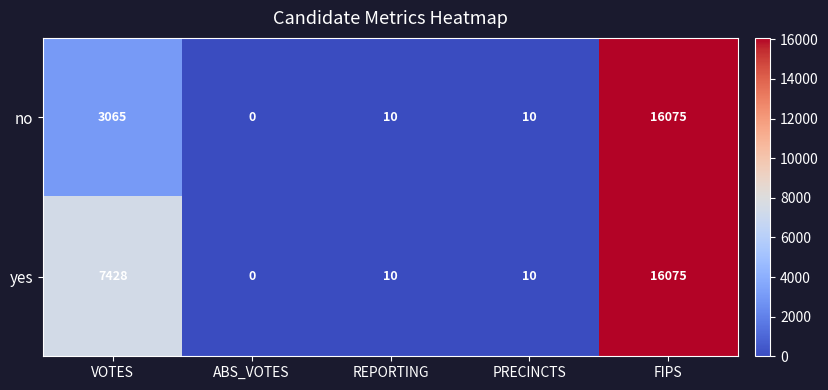

At how many categories does at least one series exceed 4491?

2